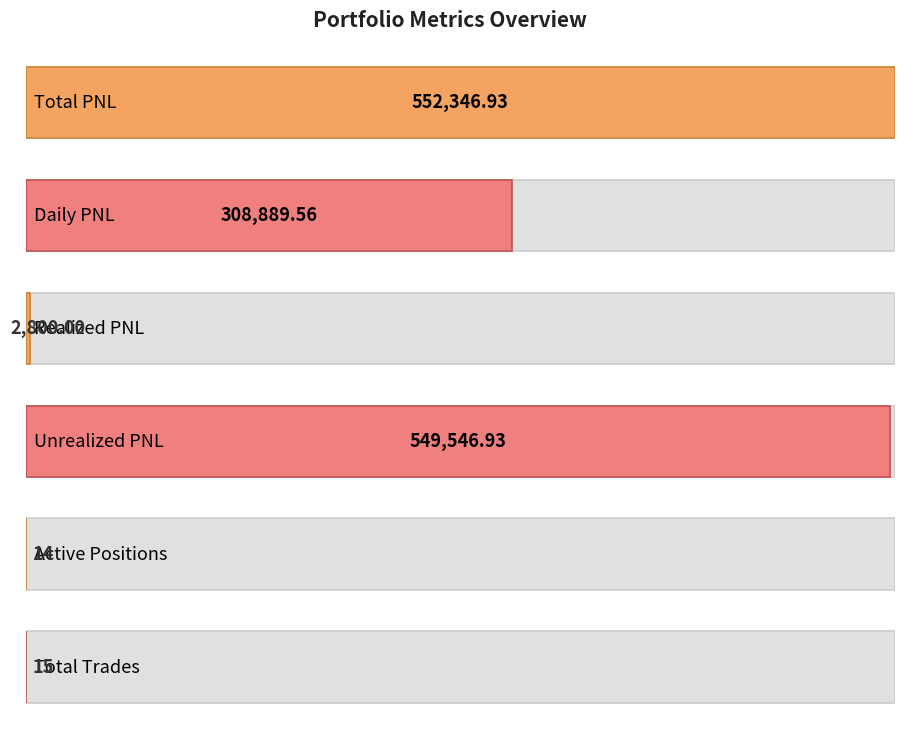

What is the change in value from Total PNL to Active Positions?

-552332.9